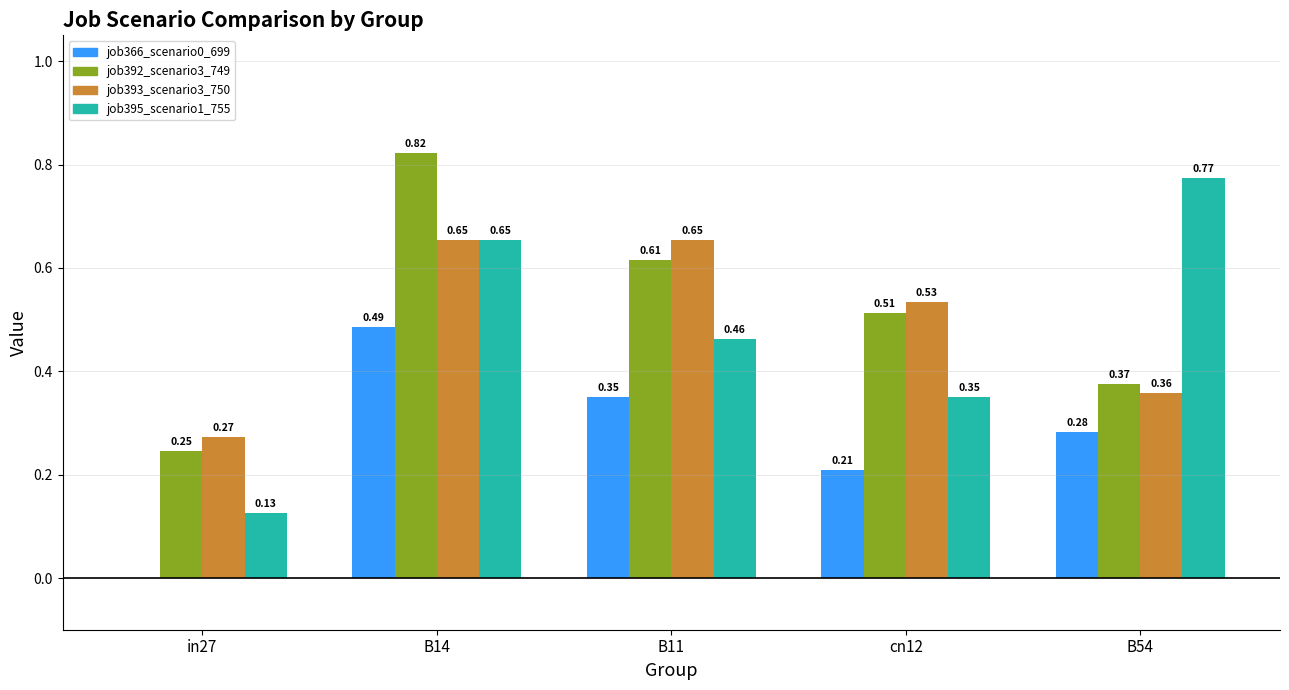

Is the value of job393_scenario3_750 at B11 greater than the value of job395_scenario1_755 at B54?

No